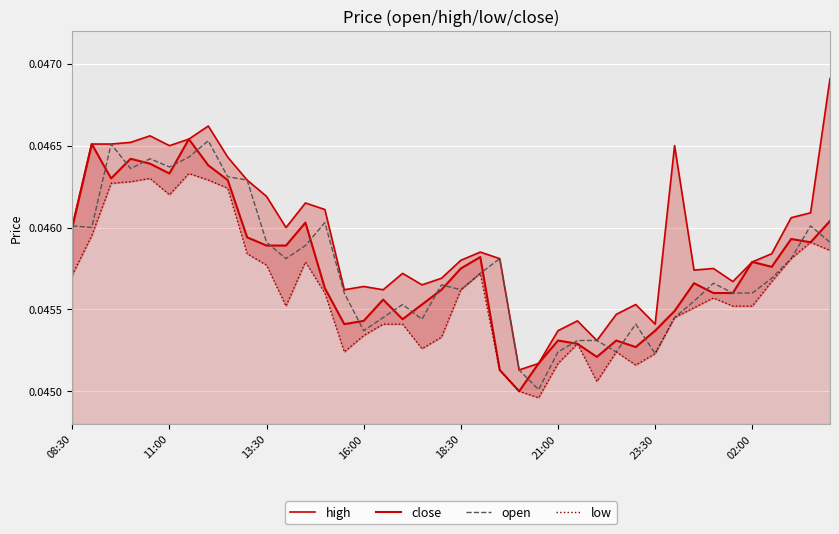

Is the value of low at 36 greater than the value of open at 28?

Yes